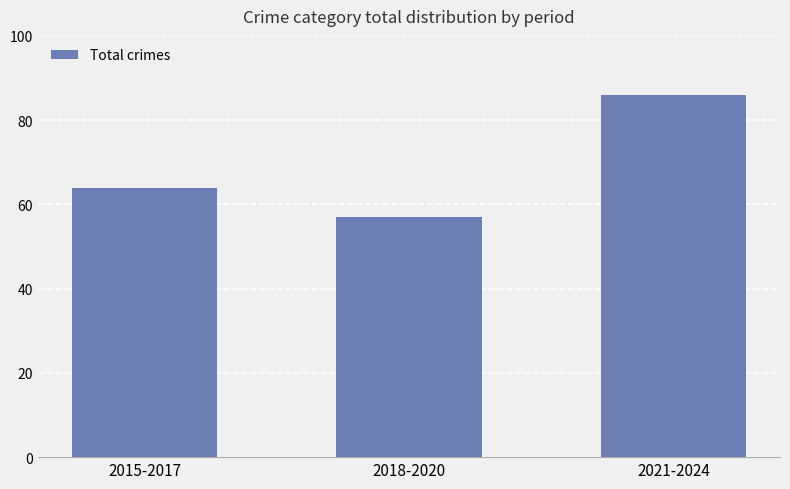

What is the label of the 2nd bar from the left?

2018-2020